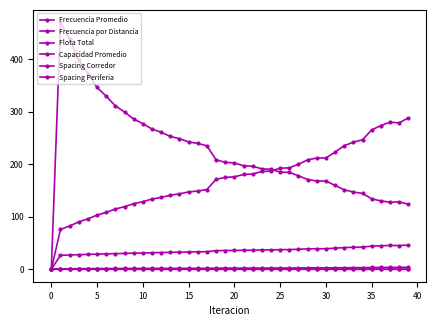

What is the maximum value for Flota Total?

46.1